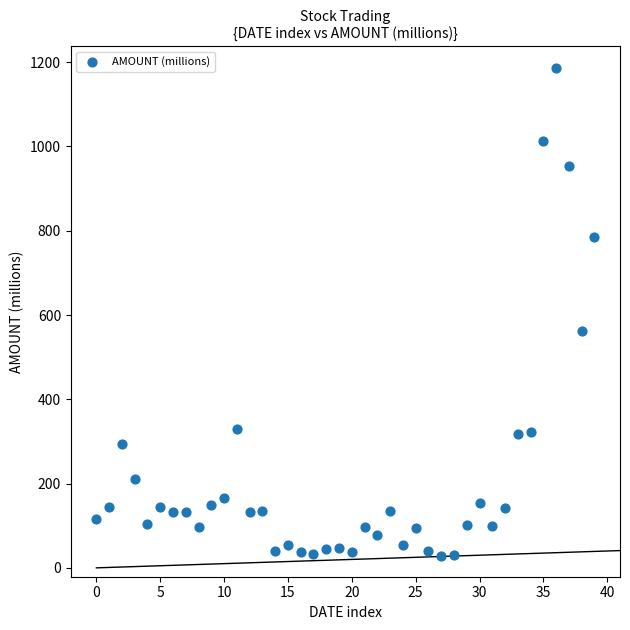

What Y value in the scatter plot is closest to 608?

561.3